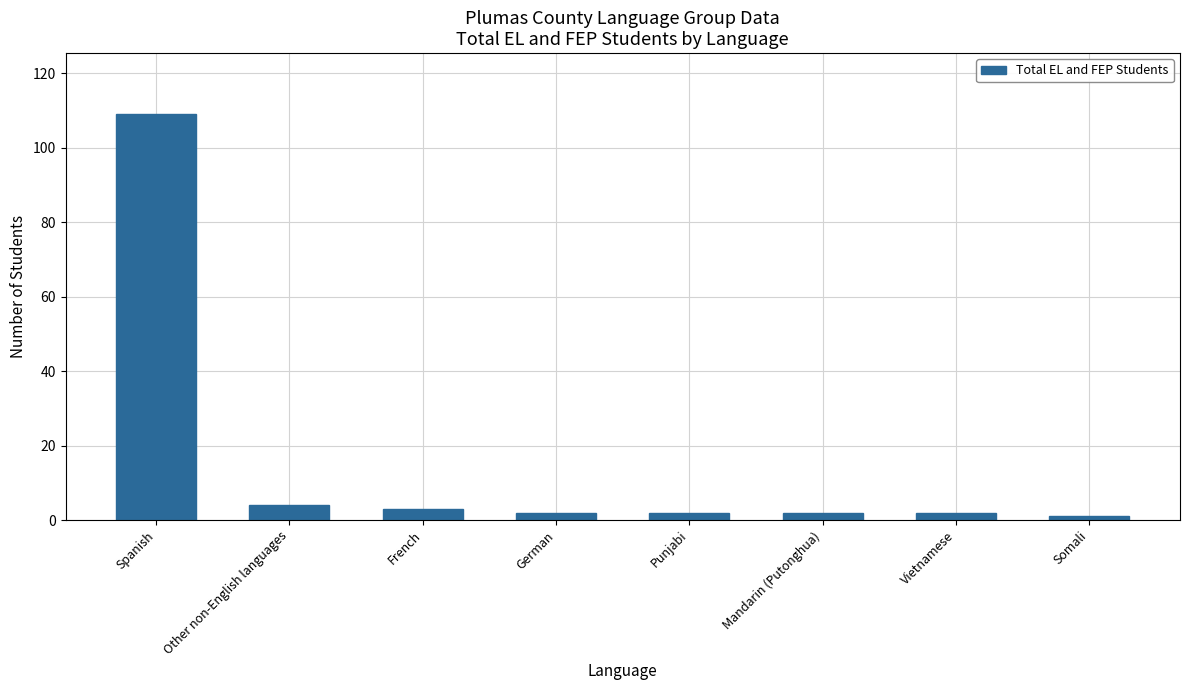

What is the label of the 8th bar from the left?

Somali